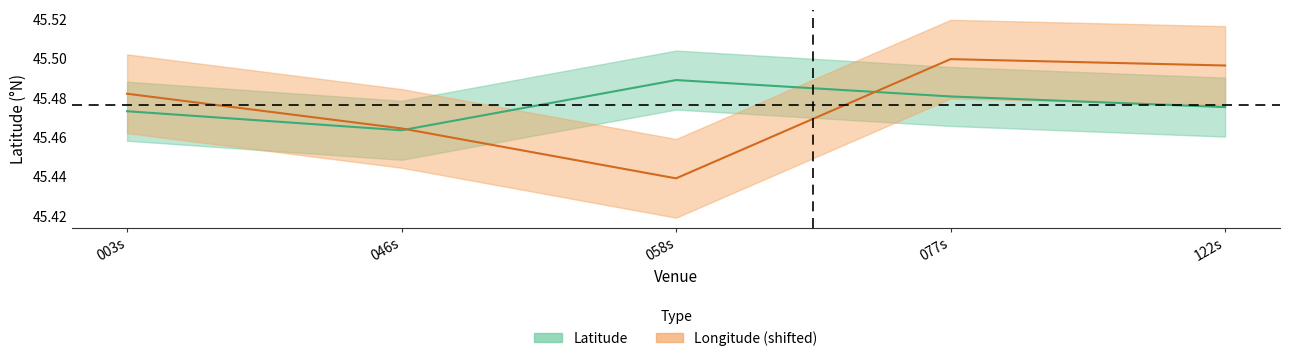

Reading left to right, transcribe all the data shown in this chart.

Latitude: 45.5	45.5	45.5	45.5	45.5
Longitude: 45.5	45.5	45.4	45.5	45.5